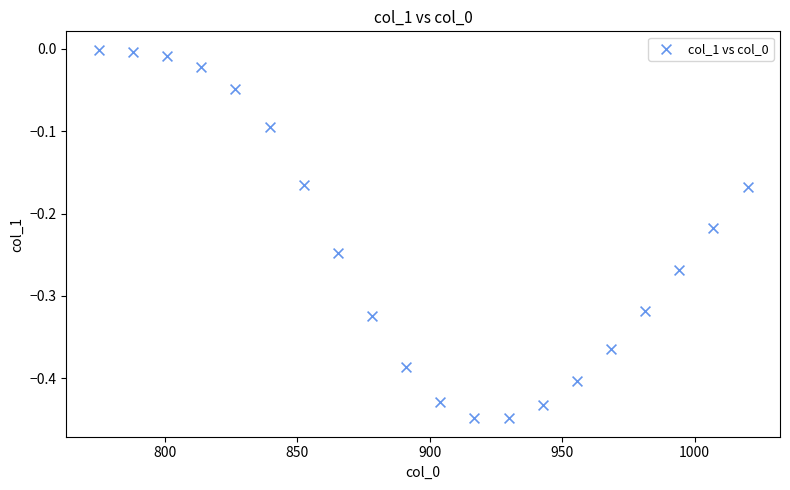

What is the range of X values (max minus min)?

245.0